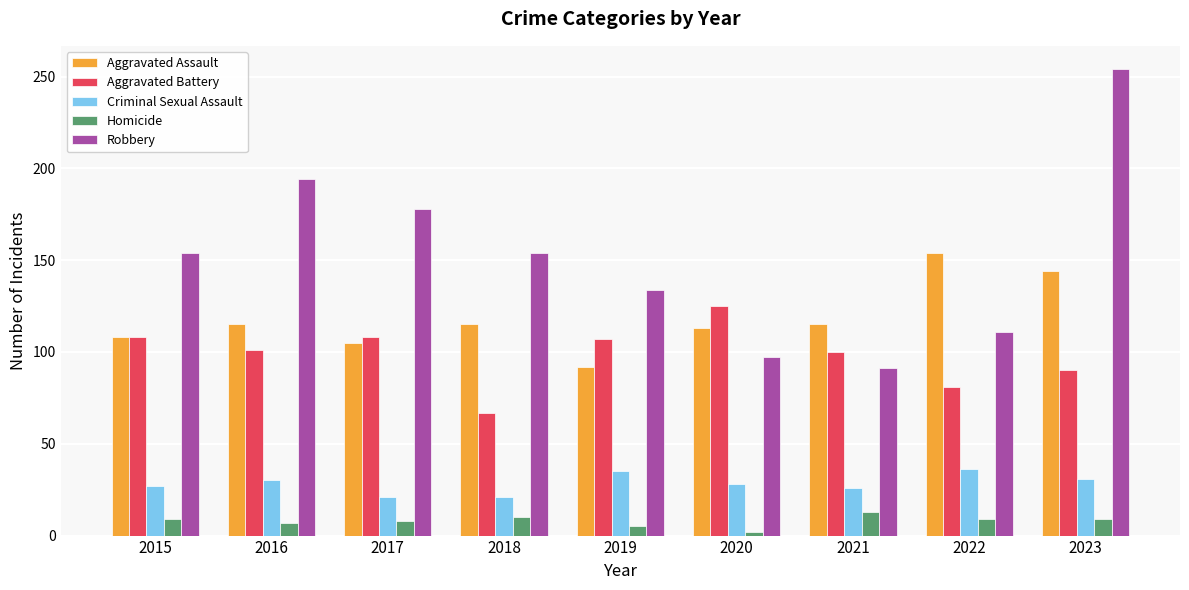

At 2020, list the series in order from largest to smallest.

Aggravated Battery, Aggravated Assault, Robbery, Criminal Sexual Assault, Homicide